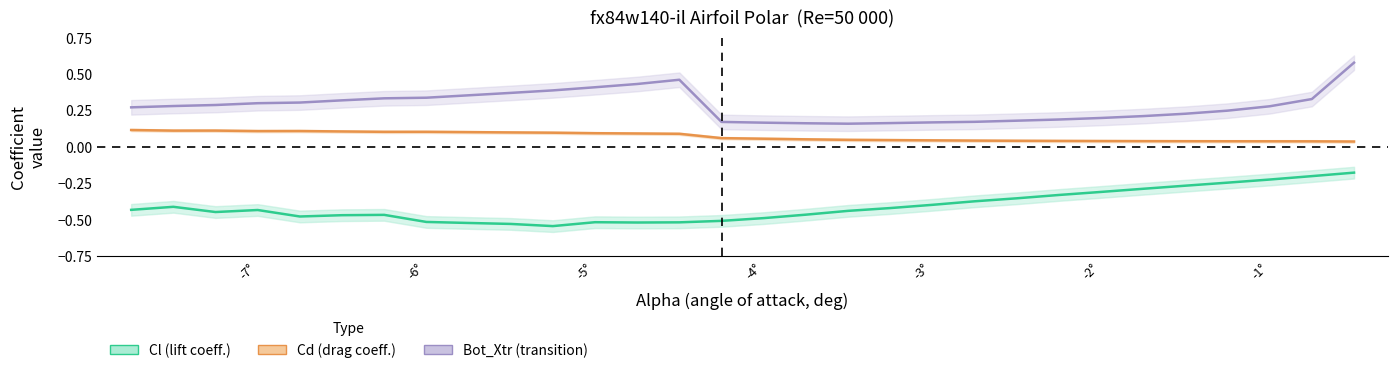

Which series has the largest total across all categories?

Bot_Xtr (transition)